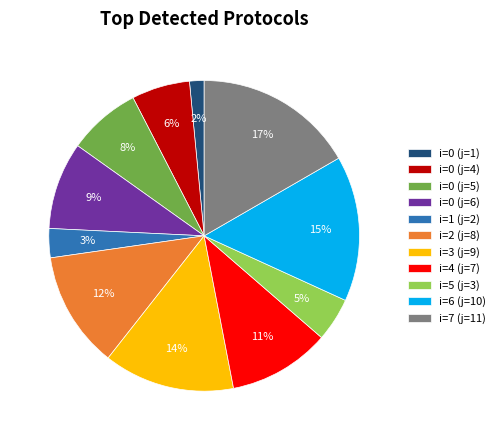

Which slice is the smallest?

i=0 (j=1)